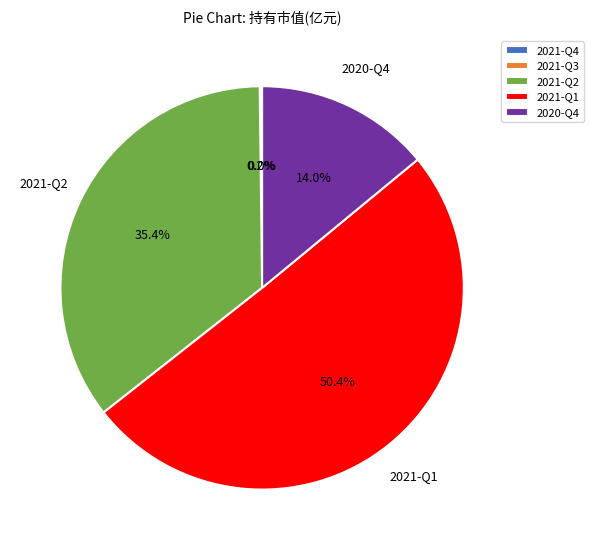

What is the majority slice?

2021-Q1